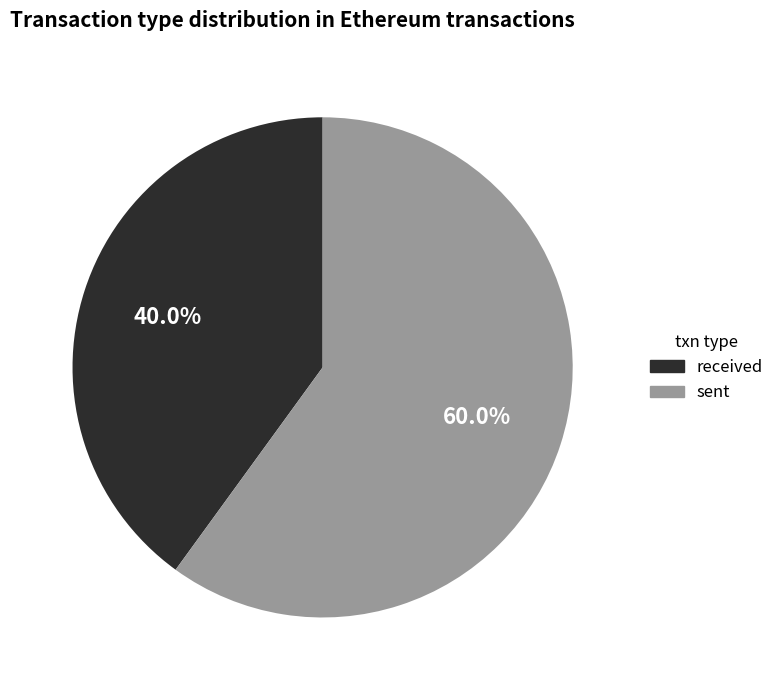

True or false: received accounts for 40% of the total.

True